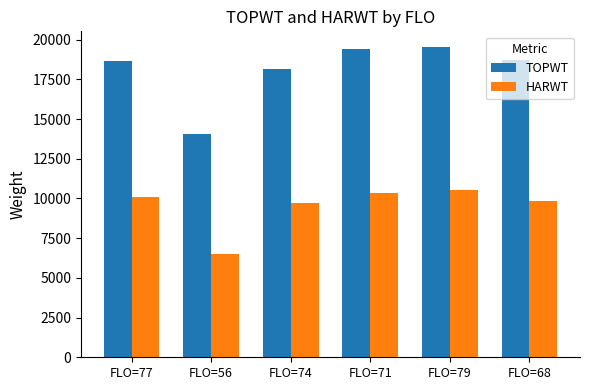

The value of TOPWT at FLO=79 is 9730. True or false?

False